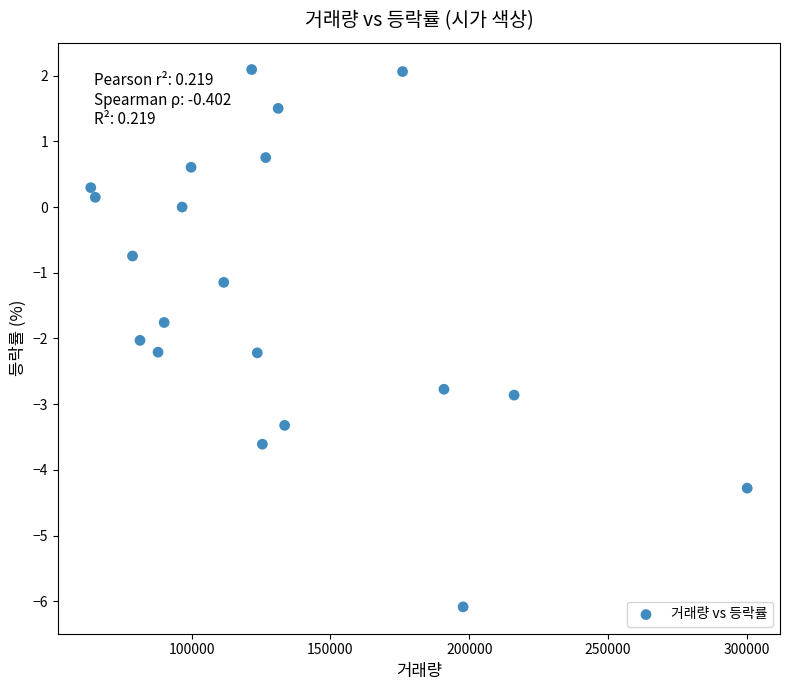

What Y value in the scatter plot is closest to -1?

-1.1